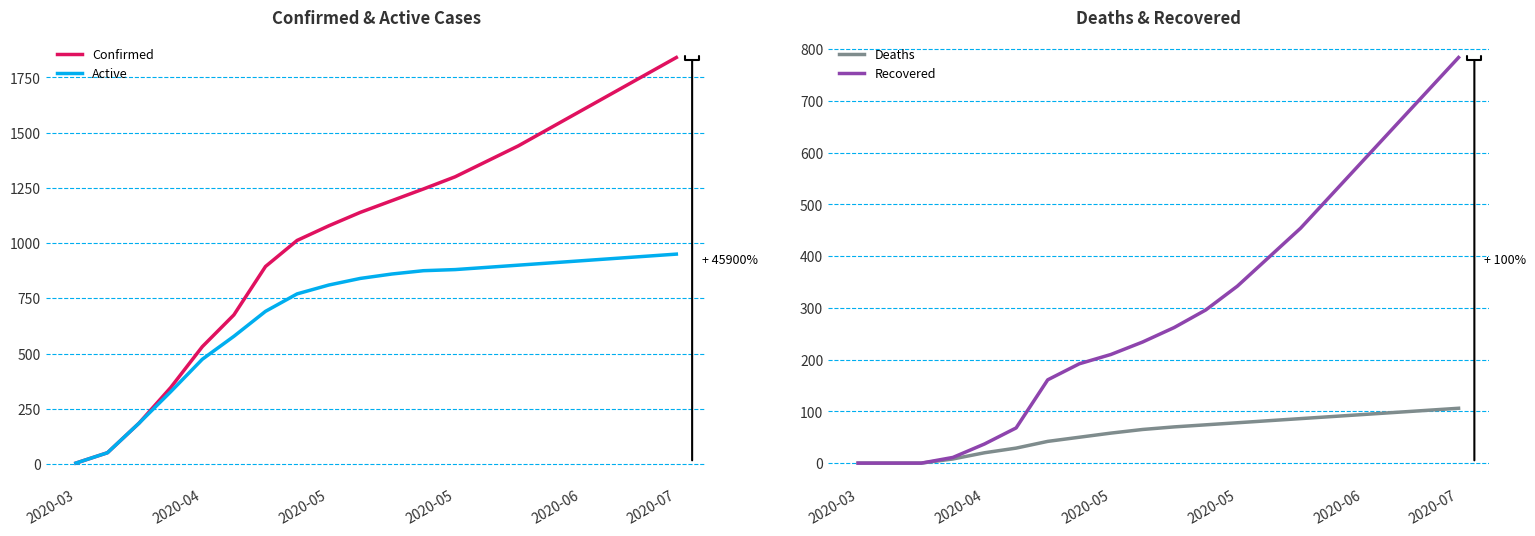

True or false: Deaths has a value of 106 at 2020-07.

True